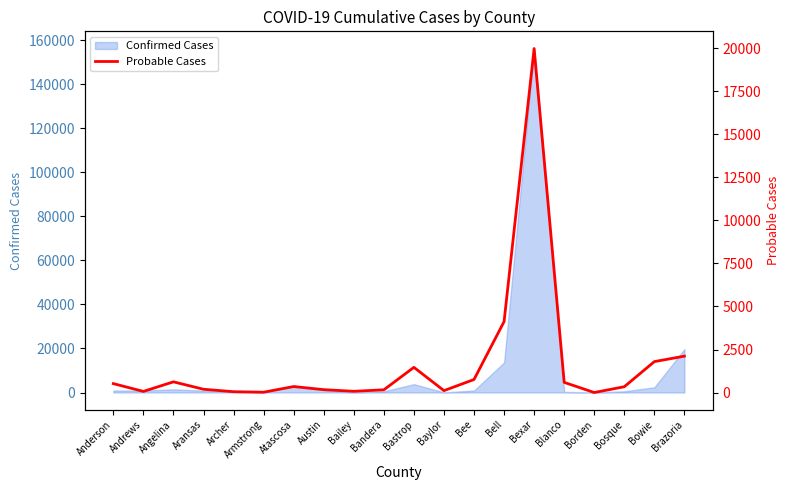

The chart shows a value of 1466 at Bastrop. True or false?

True